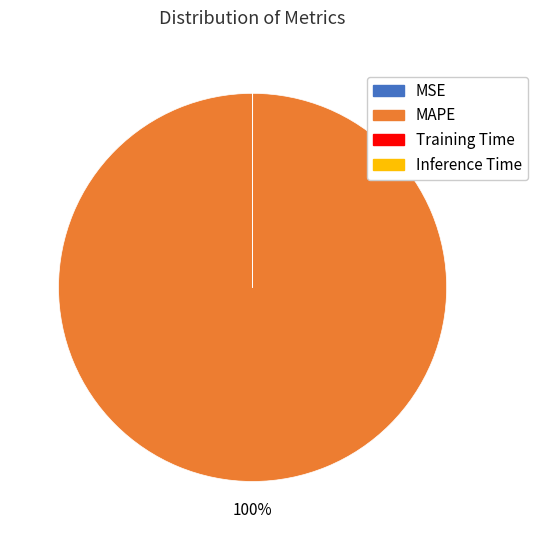

Which slice is the largest?

MAPE